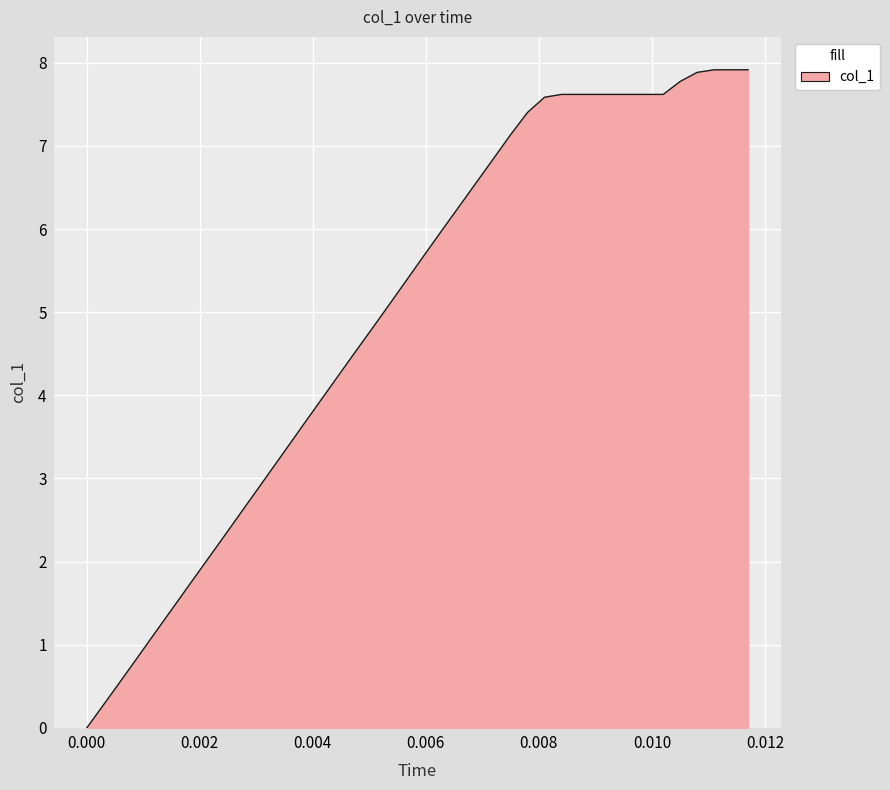

What is the difference between the maximum and minimum values?

7.9